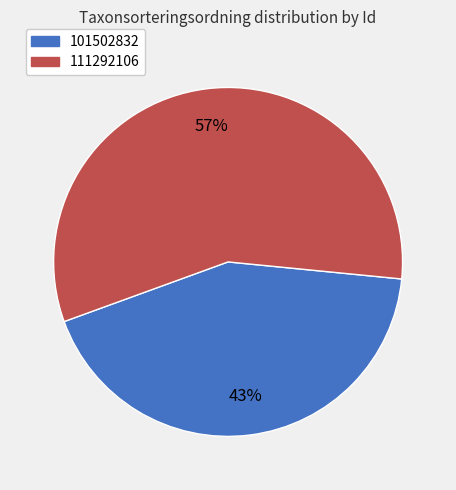

Rank the categories by value from highest to lowest.

111292106, 101502832